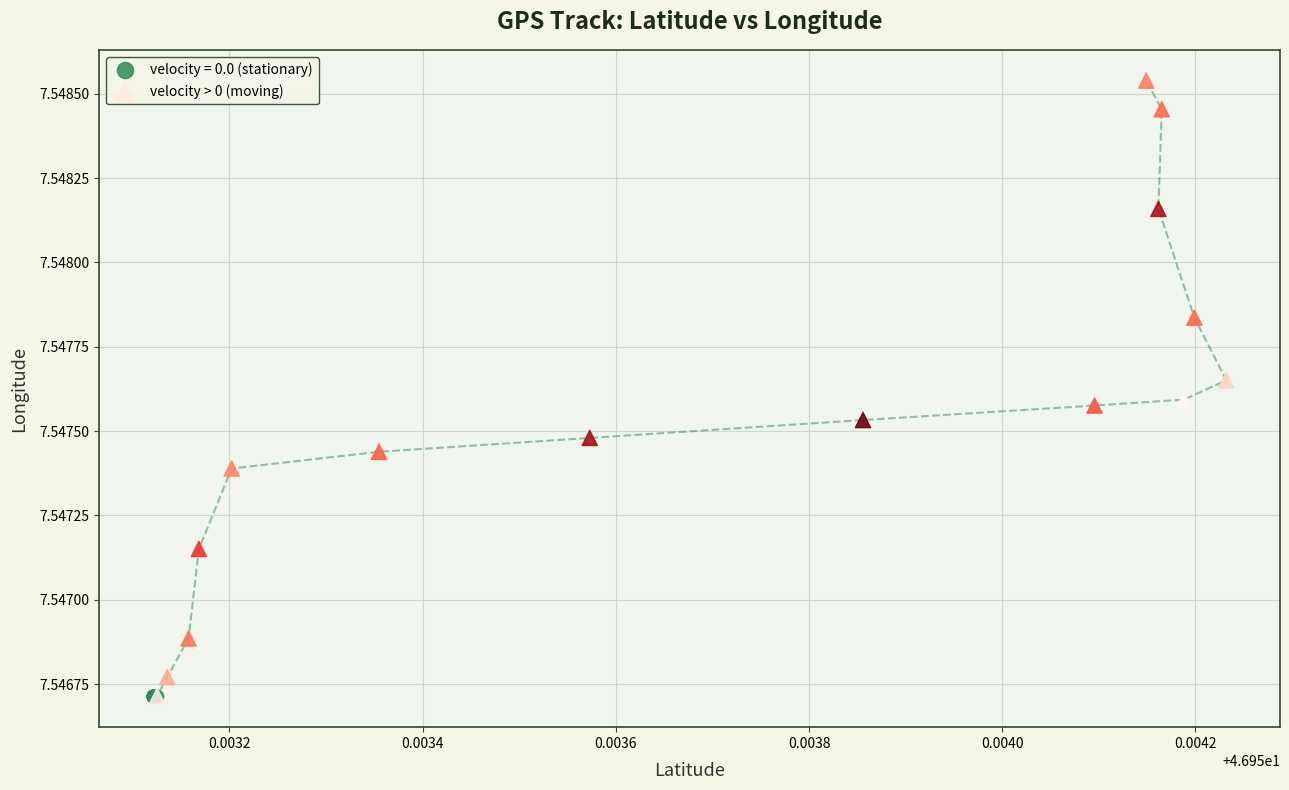

Which series has the widest spread of Y values?

velocity > 0 (moving)